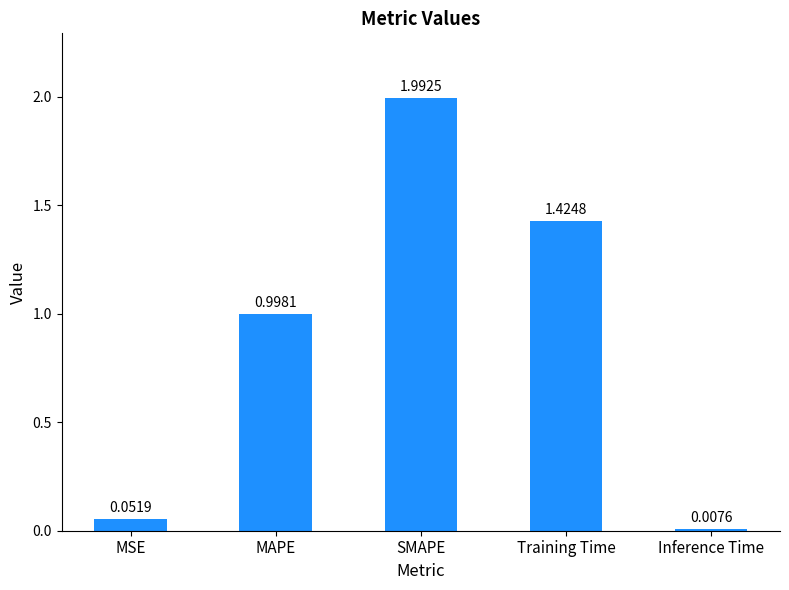

Which category has the lowest value across all series?

Inference Time